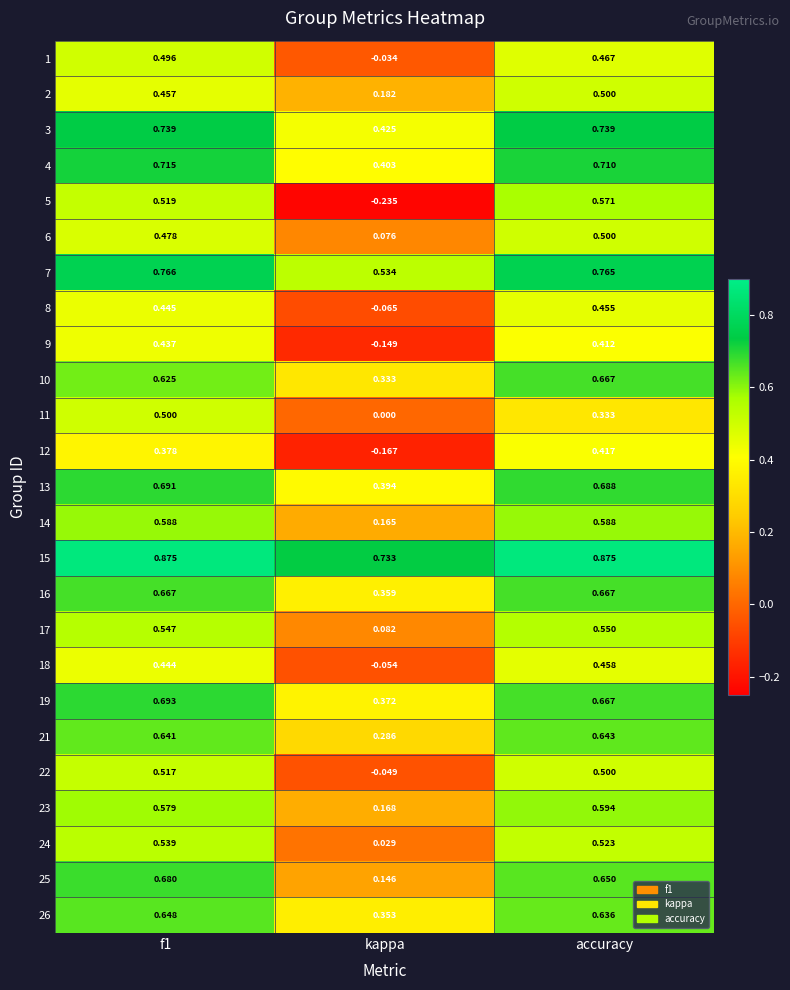

At which label is 4 closest to 0?

kappa